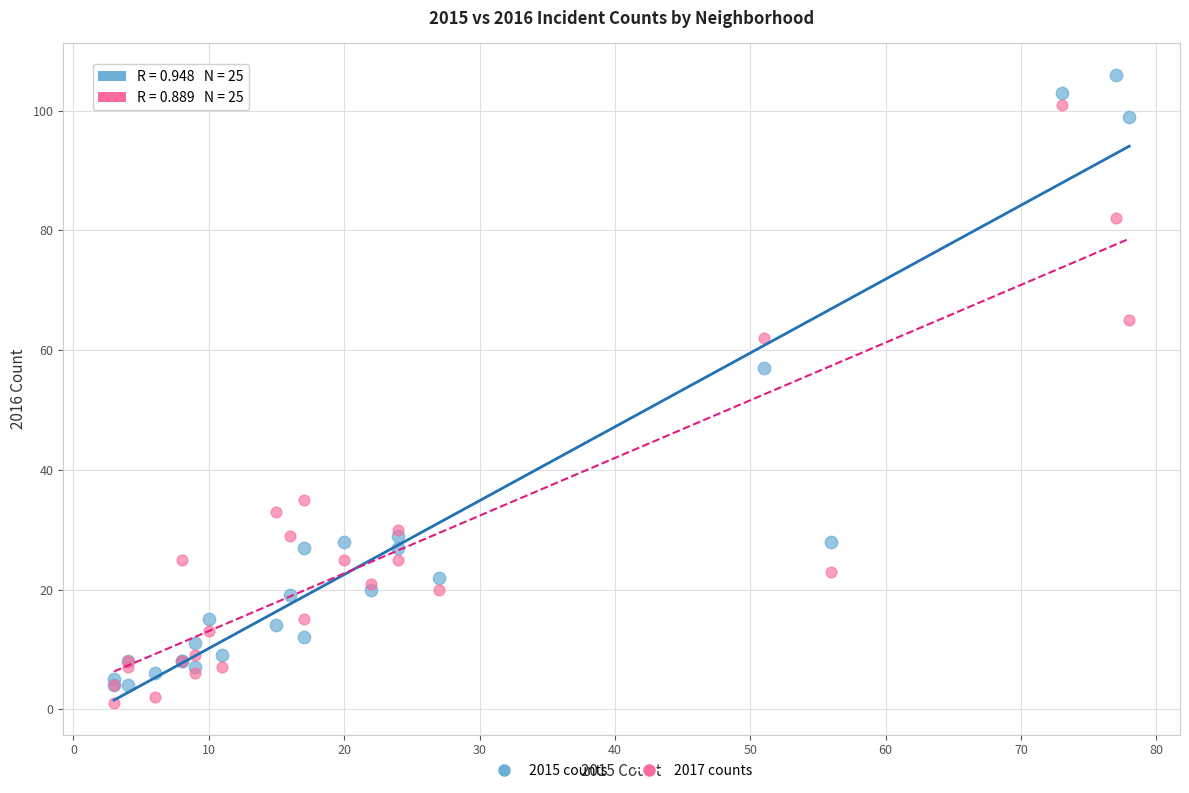

What is the X range (max minus min) for the scatter plot?

75